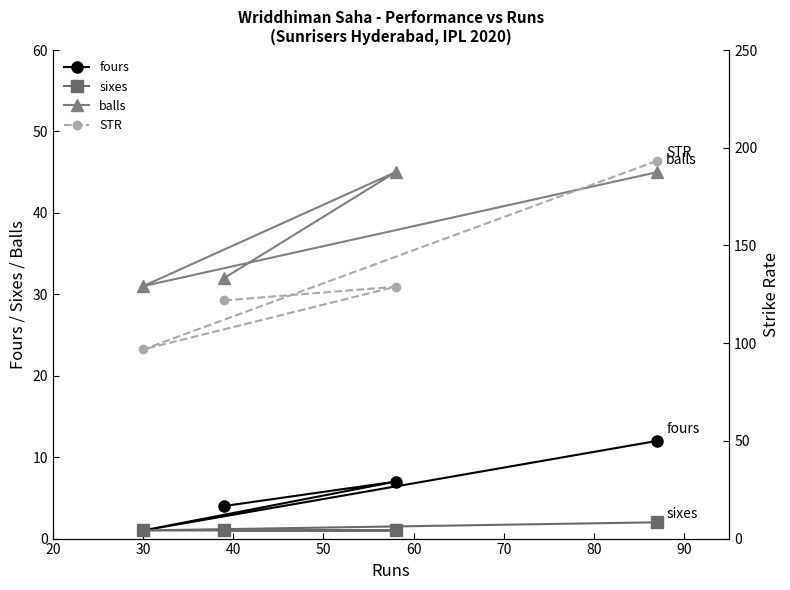

What is the lowest value of the balls series?

31